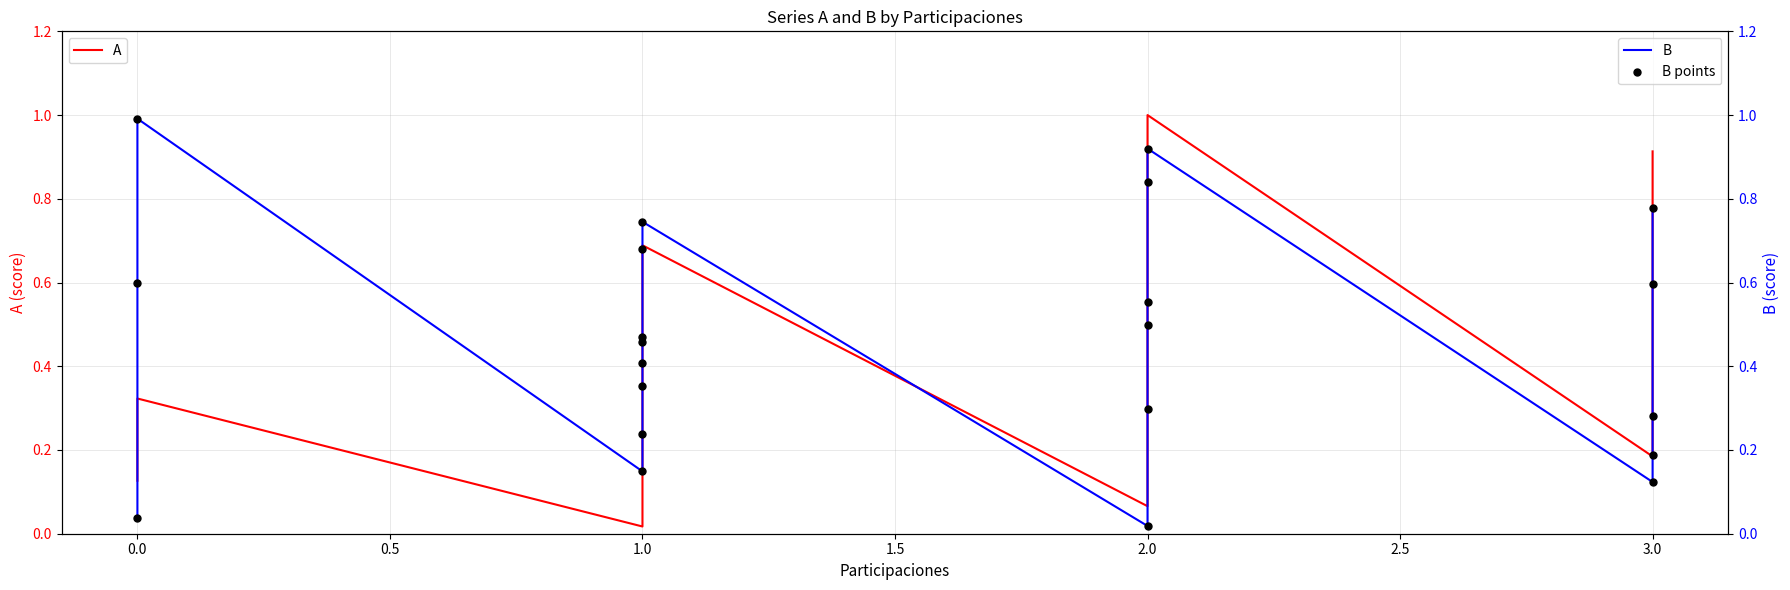

At how many categories does at least one series exceed 0?

22